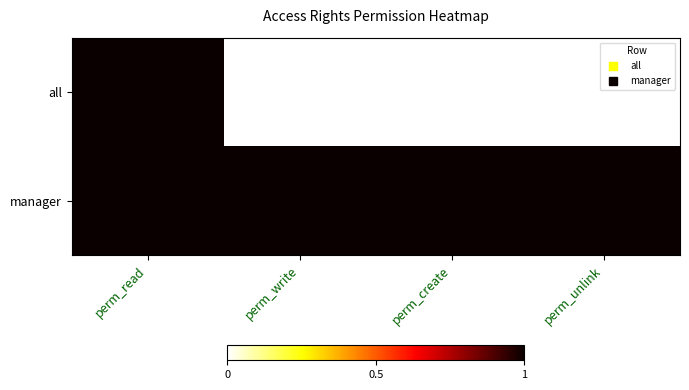

What is the total value across all series at perm_unlink?

1